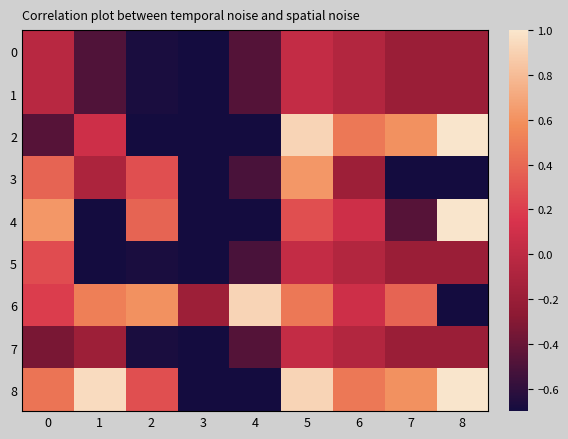

Rank the series by their maximum value, from highest to lowest.

2, 4, 8, 6, 3, 5, 0, 1, 7